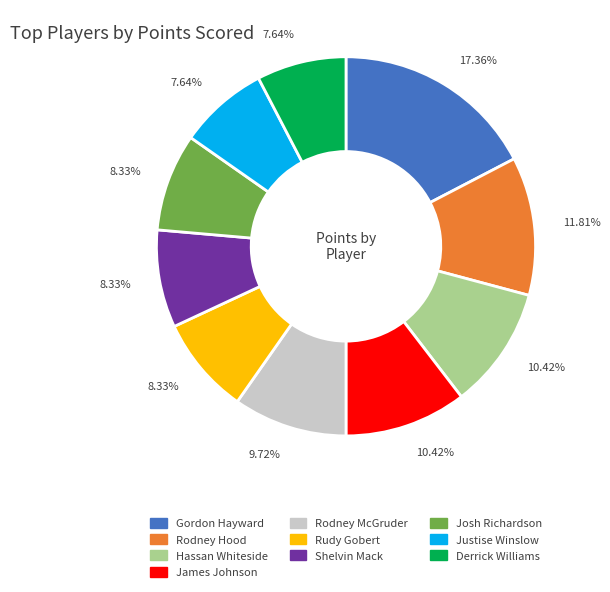

Count the number of slices in the pie.

10